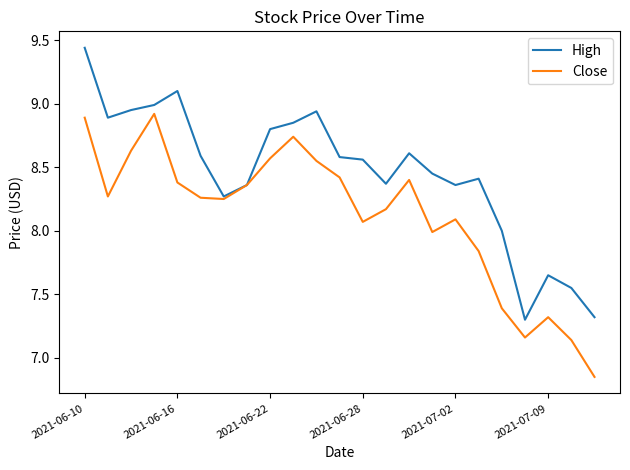

List the series in order of their peak value, highest first.

High, Close